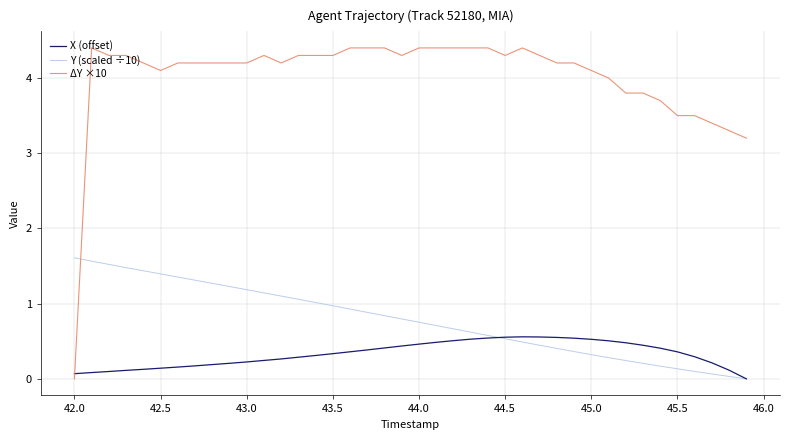

Which series has the largest total across all categories?

ΔY ×10